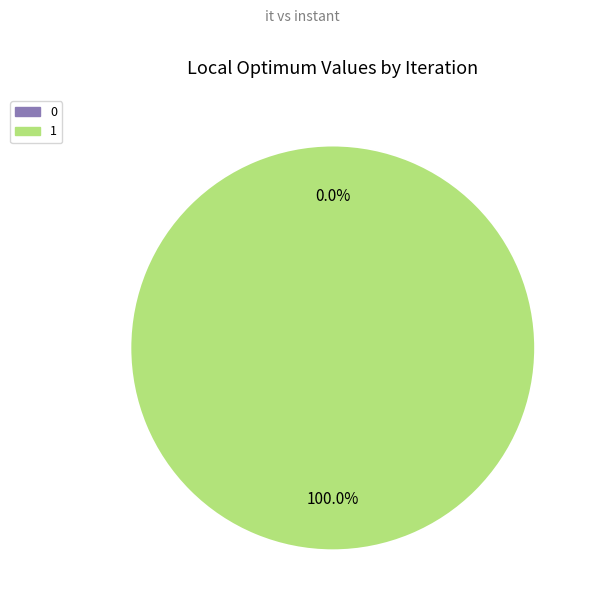

How much of the chart is everything except 0?

100.0%